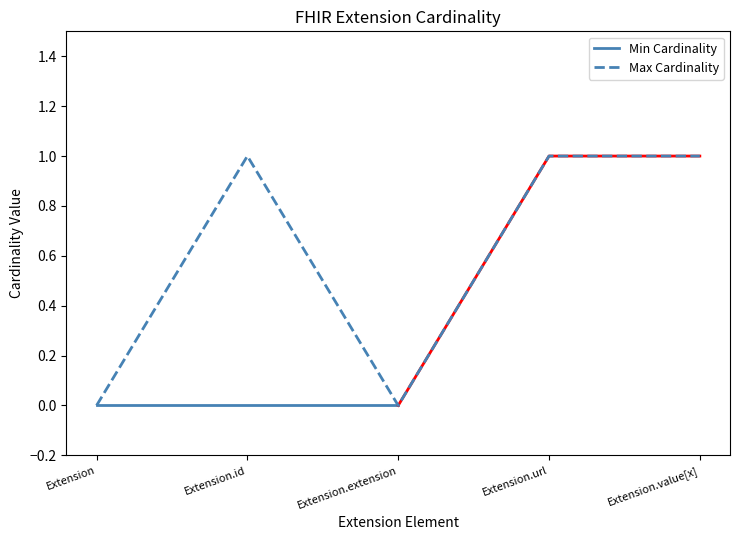

What is the label of the 3rd point from the right?

Extension.extension